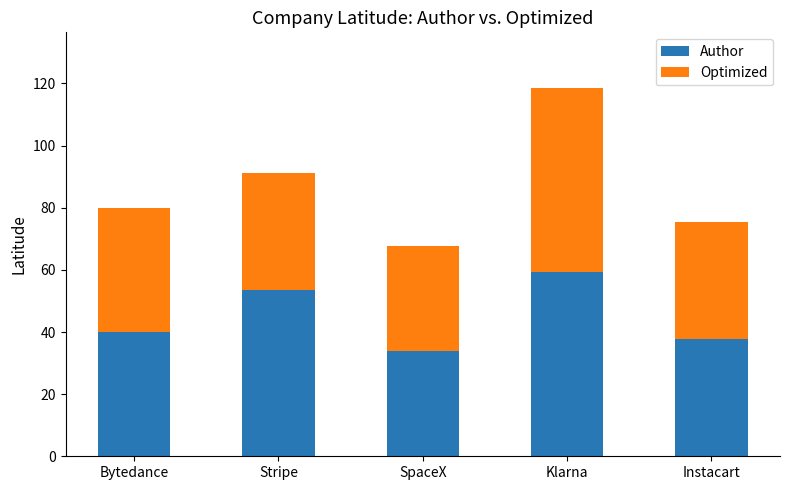

At which label does Author reach its peak?

Klarna